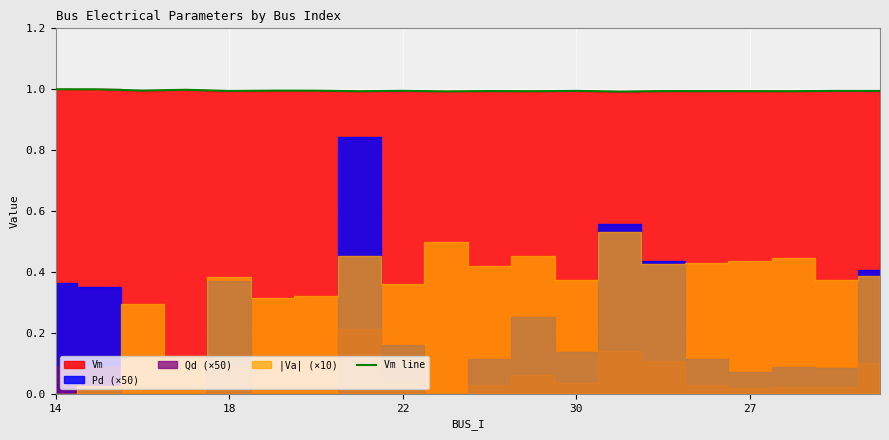

What is the maximum value for Vm line?

1.0